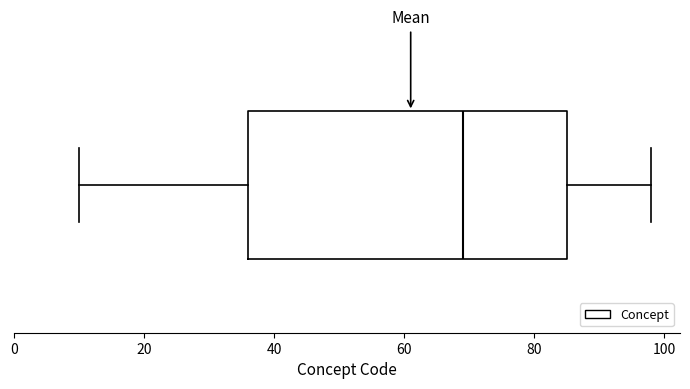

Where is the right edge of the box on the x-axis? The values are not printed on the chart, so give them approximately, as read against the axis.

86